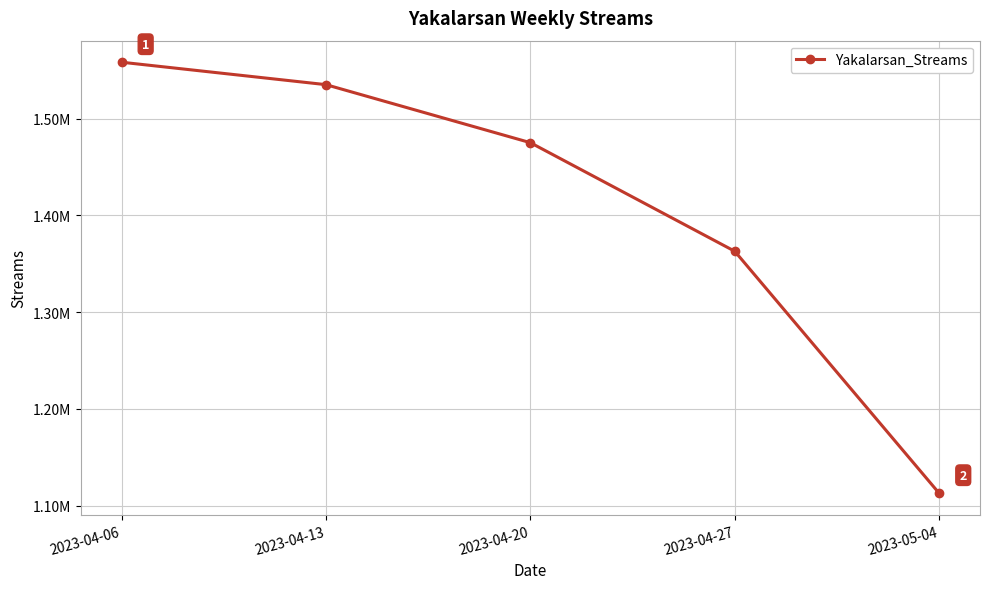

Reading left to right, list all the values displayed in this chart.

2023-04-06=1558254	2023-04-13=1535066	2023-04-20=1475110	2023-04-27=1362884	2023-05-04=1112790